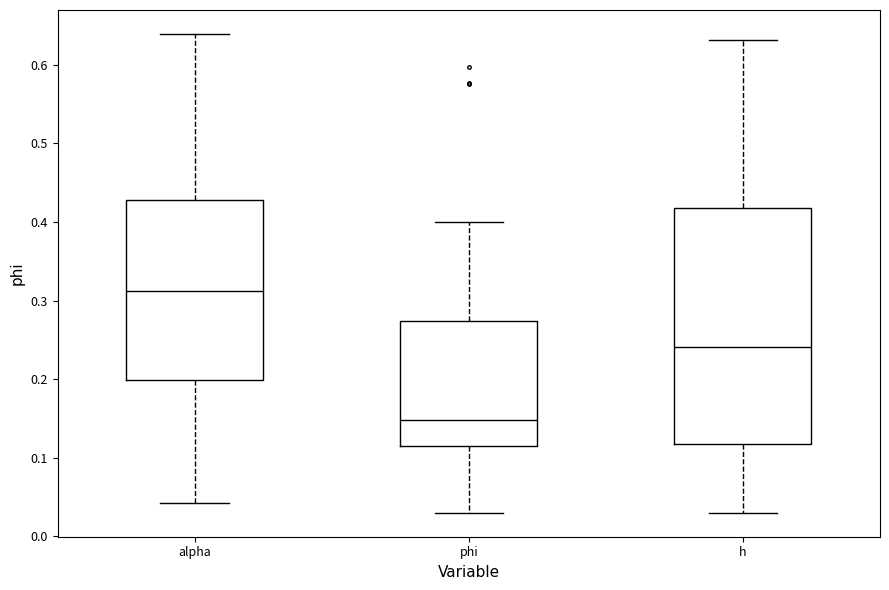

Reading left to right, transcribe this box plot: for each box, give where its median line is, the range the box spans, and where its two whiskers end, as read against the y-axis. The values are not printed on the chart, so give them approximately, as read against the axis.

alpha: median 0.31, box 0.20 to 0.43, whiskers 0.04 to 0.64
phi: median 0.15, box 0.11 to 0.27, whiskers 0.03 to 0.40
h: median 0.24, box 0.12 to 0.42, whiskers 0.03 to 0.63